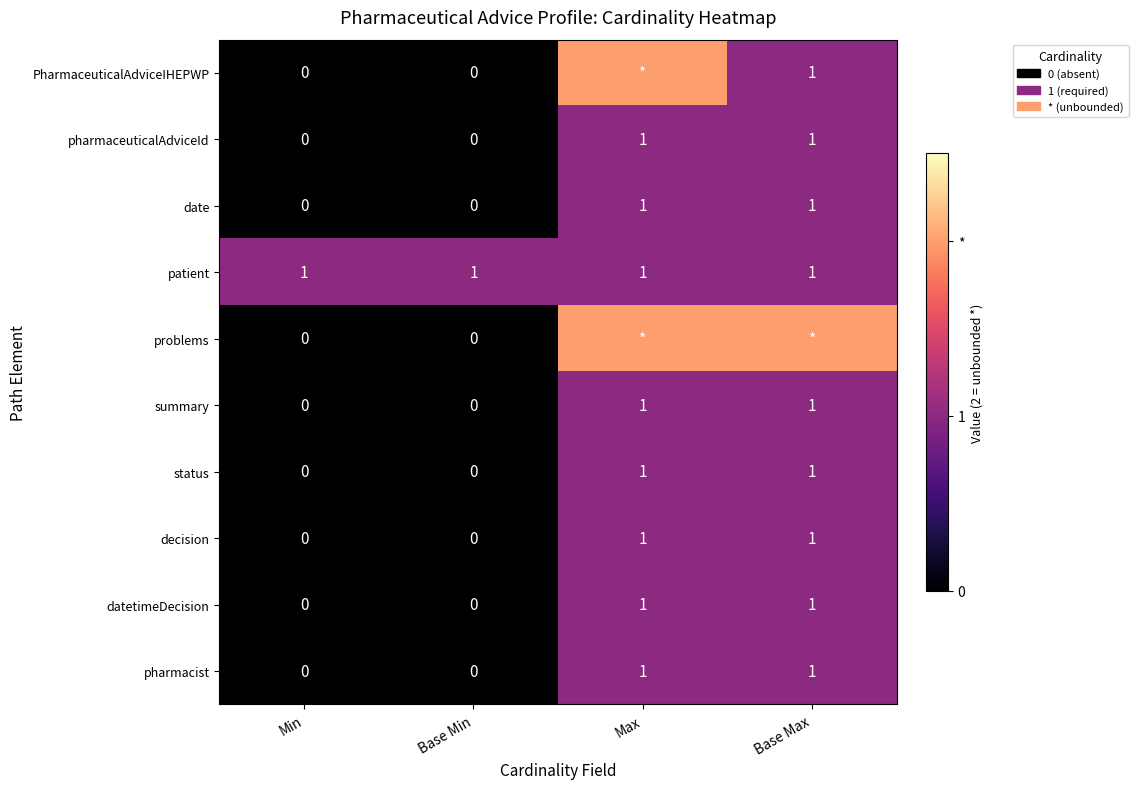

The value of row_0 at Base Min is -1. True or false?

False